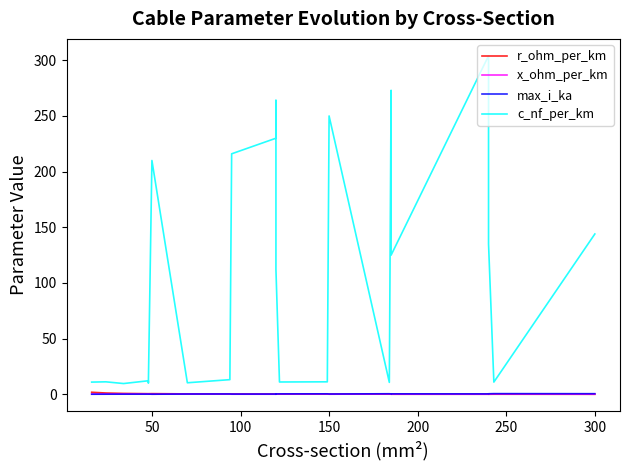

Which series has the widest spread of values?

c_nf_per_km